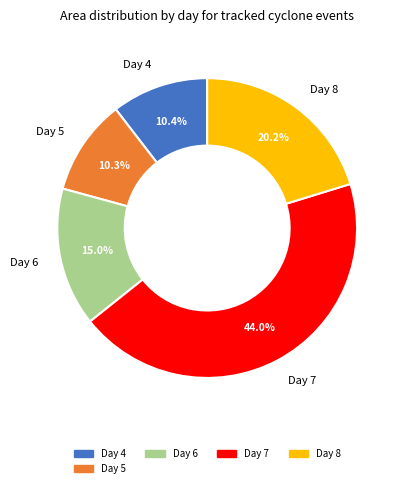

To the nearest percent, what is the difference between the largest and smallest slice percentages?

34%